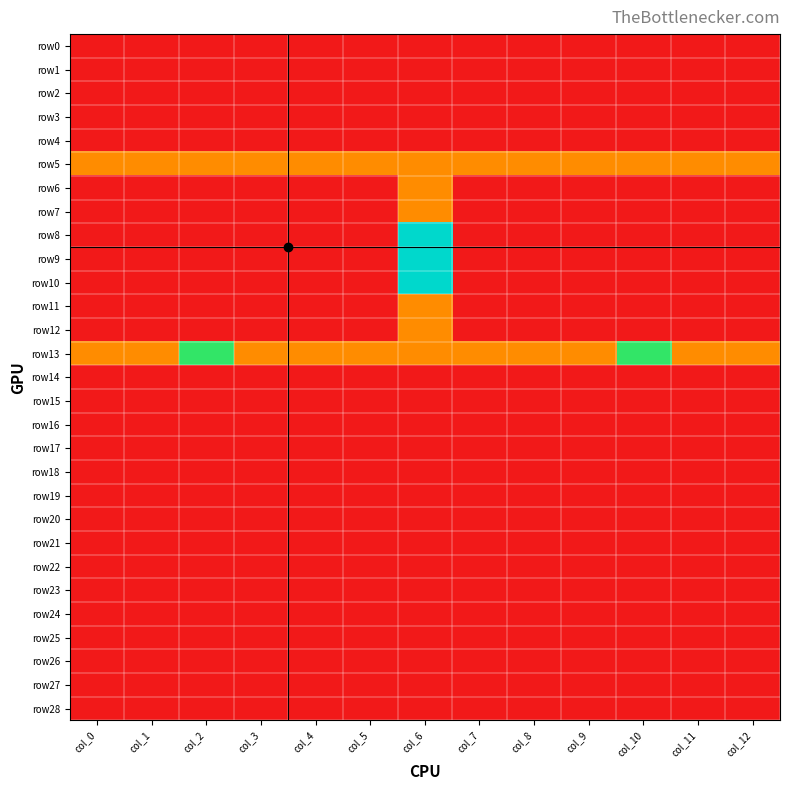

Which series changed the most between col_2 and col_12?

row13